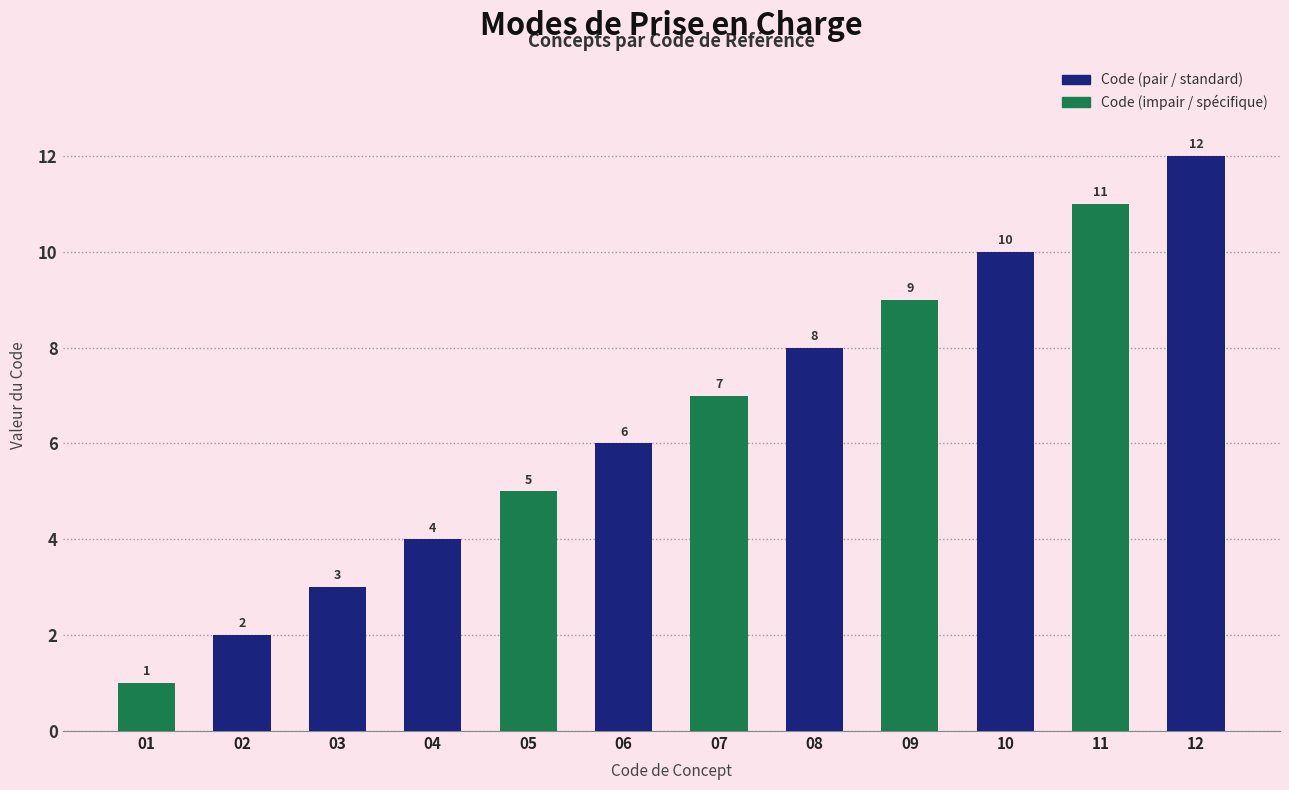

The chart shows a value of 10 at 06. True or false?

False